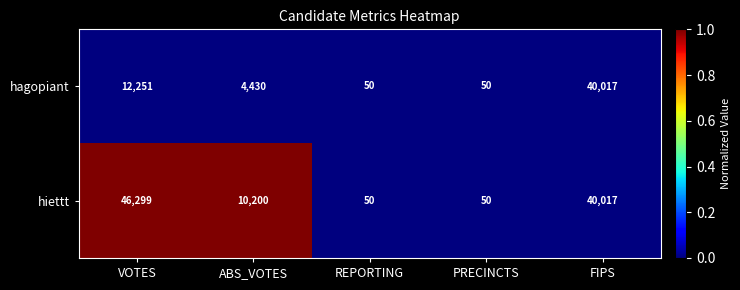

Which series has the widest spread of values?

hiettt